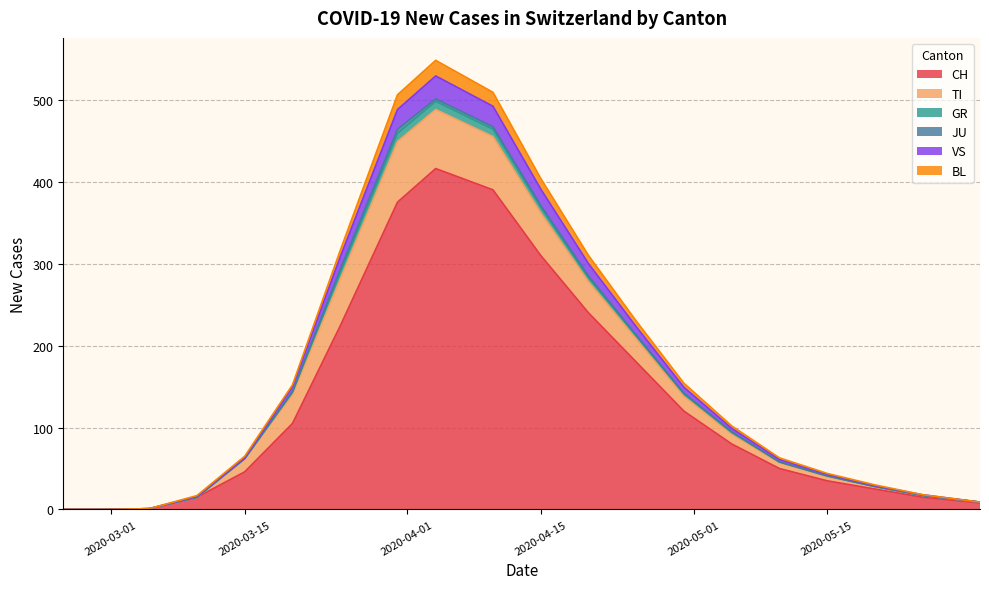

In TI, how many points are higher than both neighbors (excluding endpoints)?

1